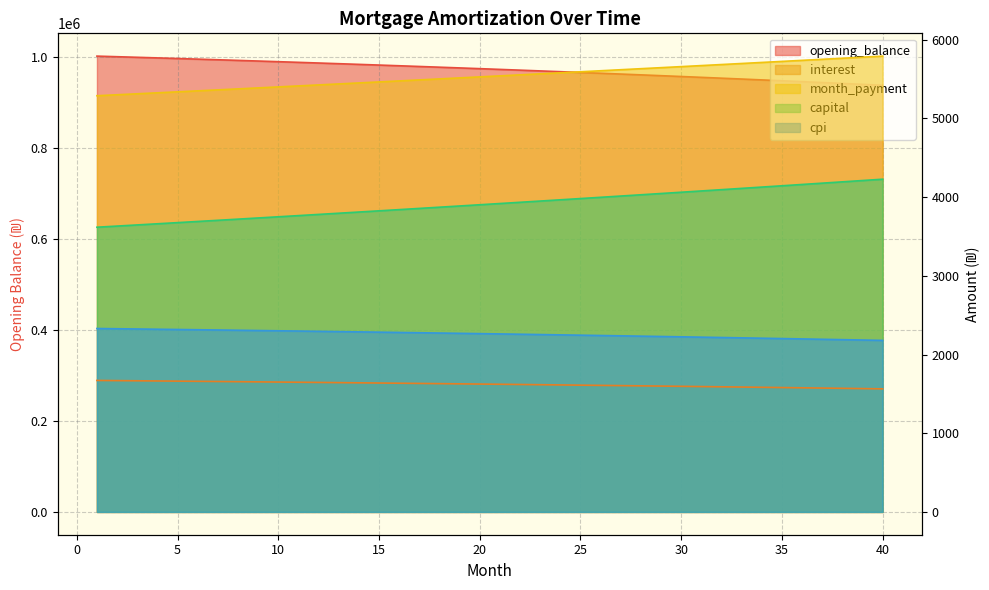

Which series has the largest total across all categories?

opening_balance